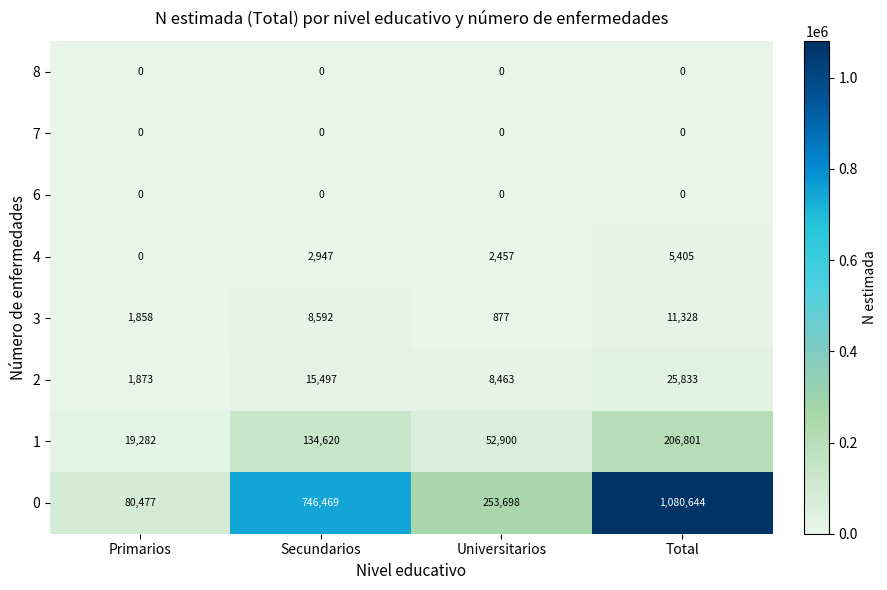

Which series has the largest total across all categories?

0